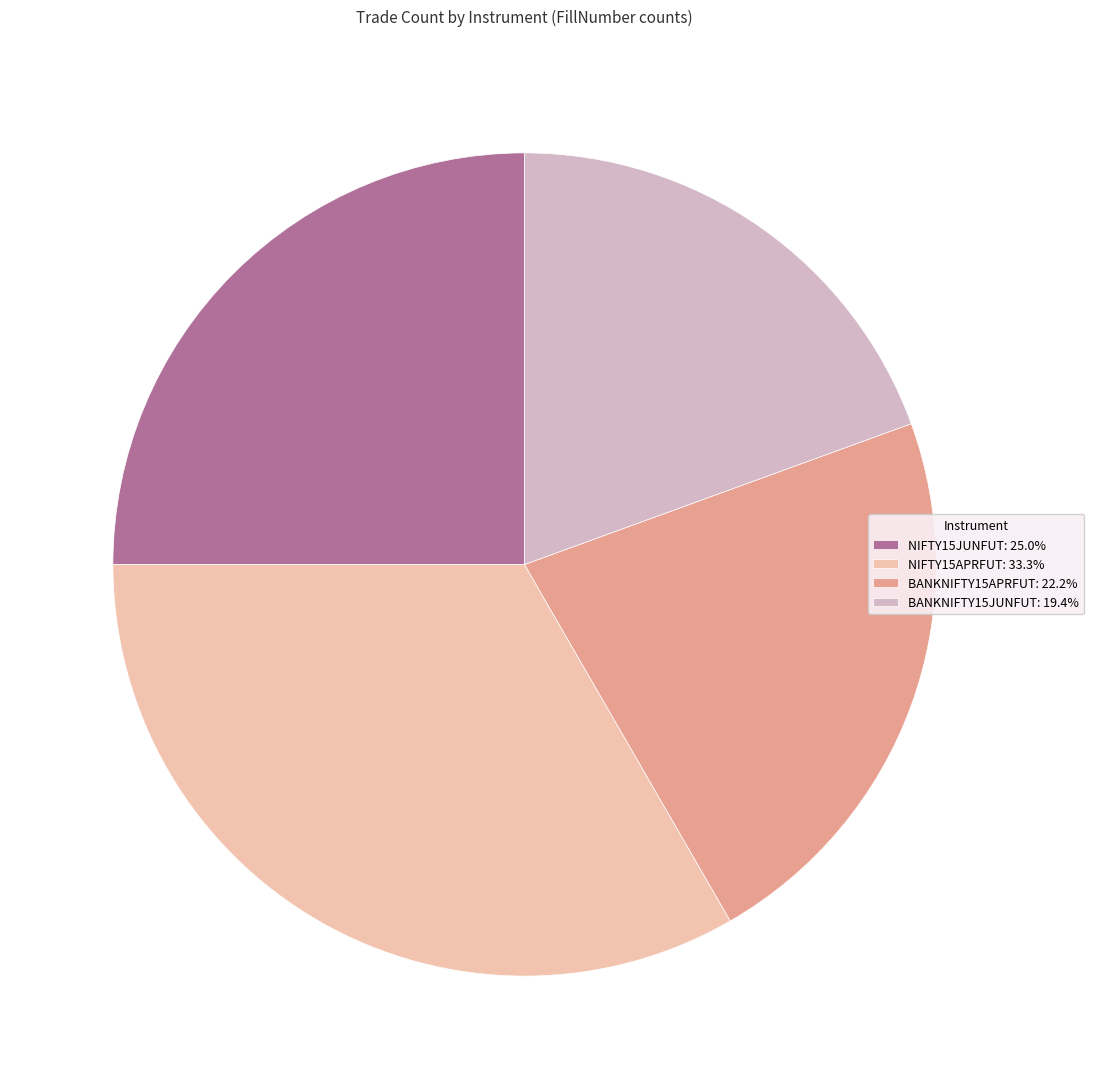

Combined, do NIFTY15APRFUT: 33.3% and BANKNIFTY15APRFUT: 22.2% account for over 50%?

Yes